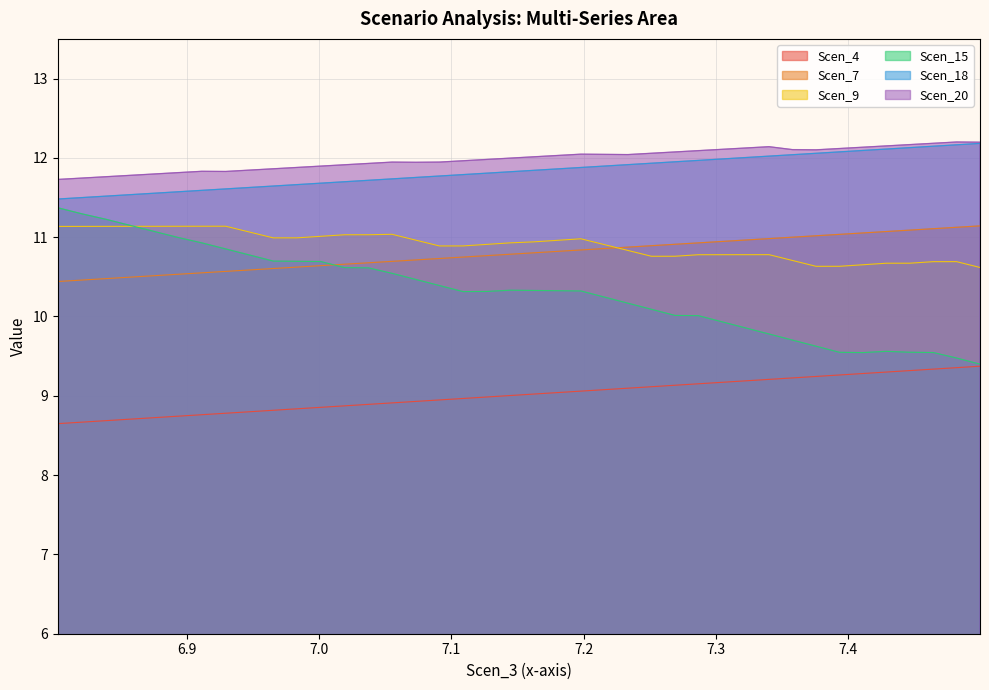

True or false: Scen_4 and Scen_9 intersect in this chart.

False